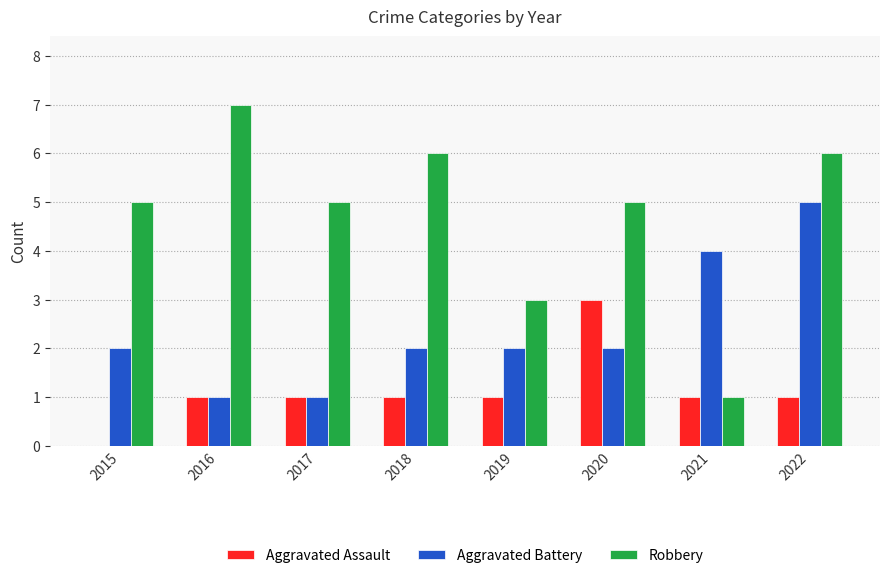

Is it true that Robbery equals 1 at 2021?

True